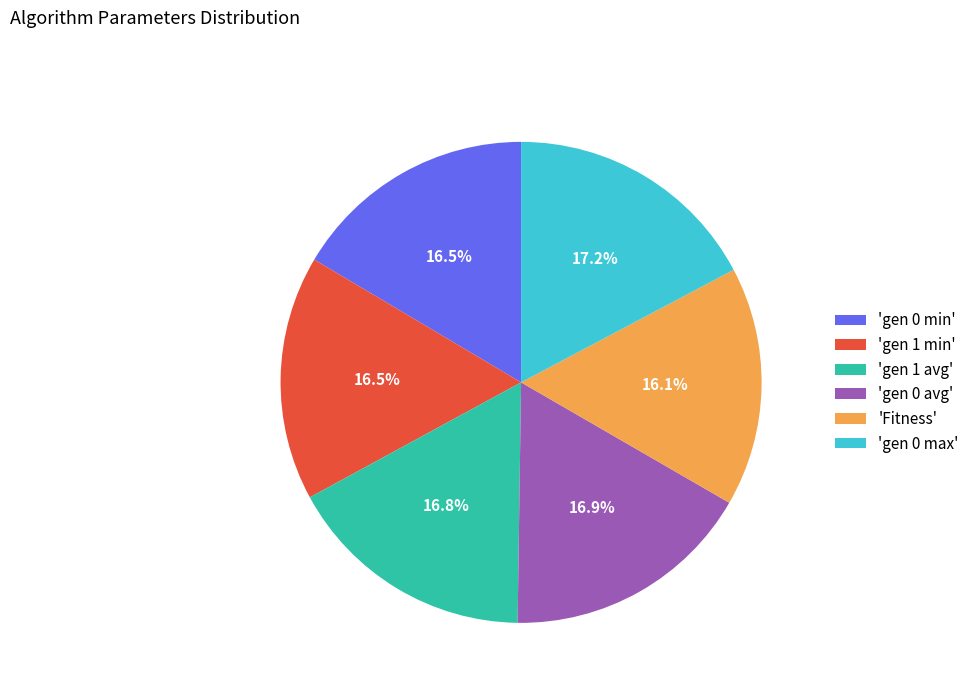

Approximately how many times larger is the value at 'Fitness' compared to 'gen 1 min'?

1.0